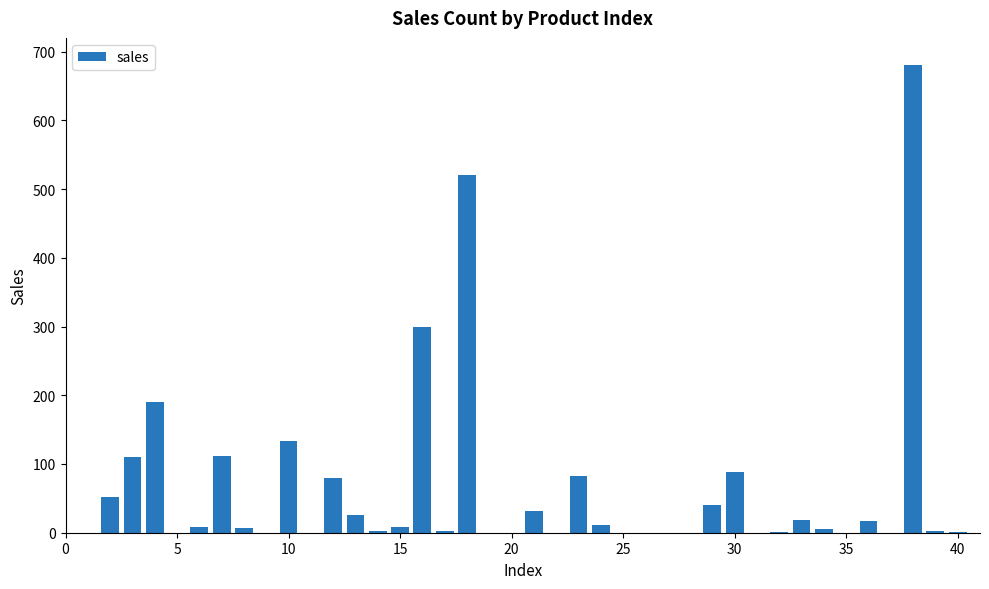

What is the sum of all values?

2530